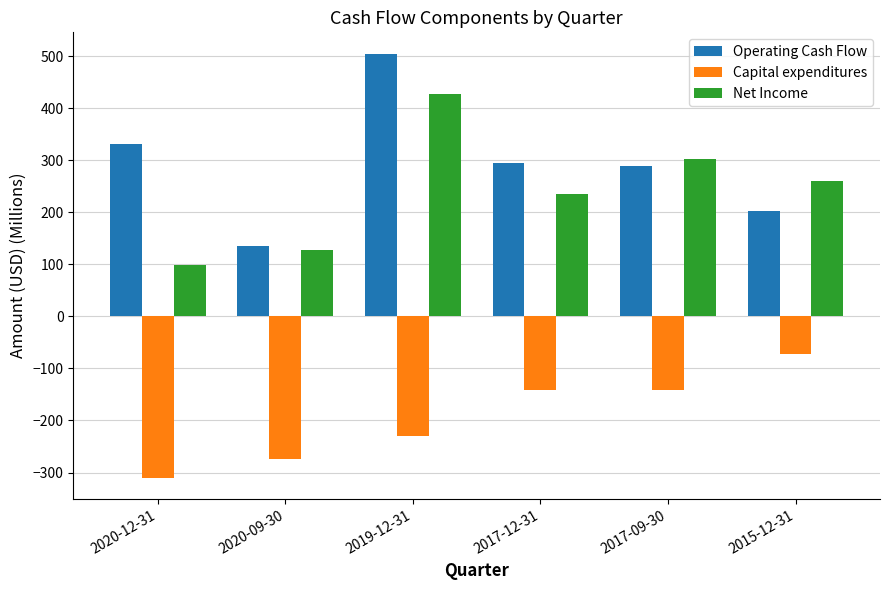

What is the difference between the maximum and second lowest values in the Net Income series?

299.8